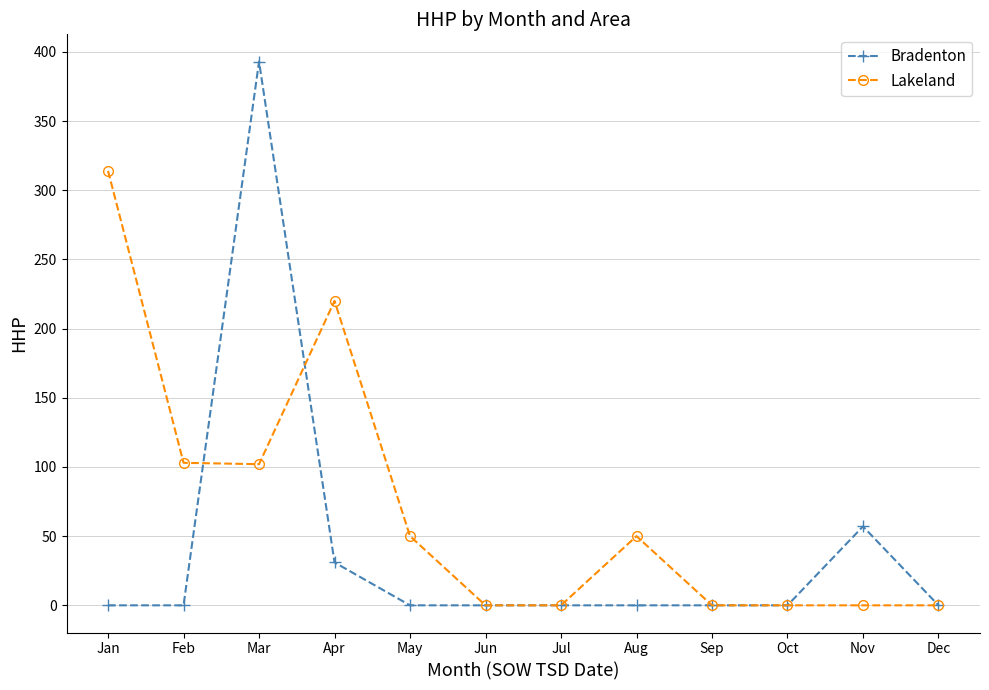

Where is the first local maximum for Bradenton?

Mar